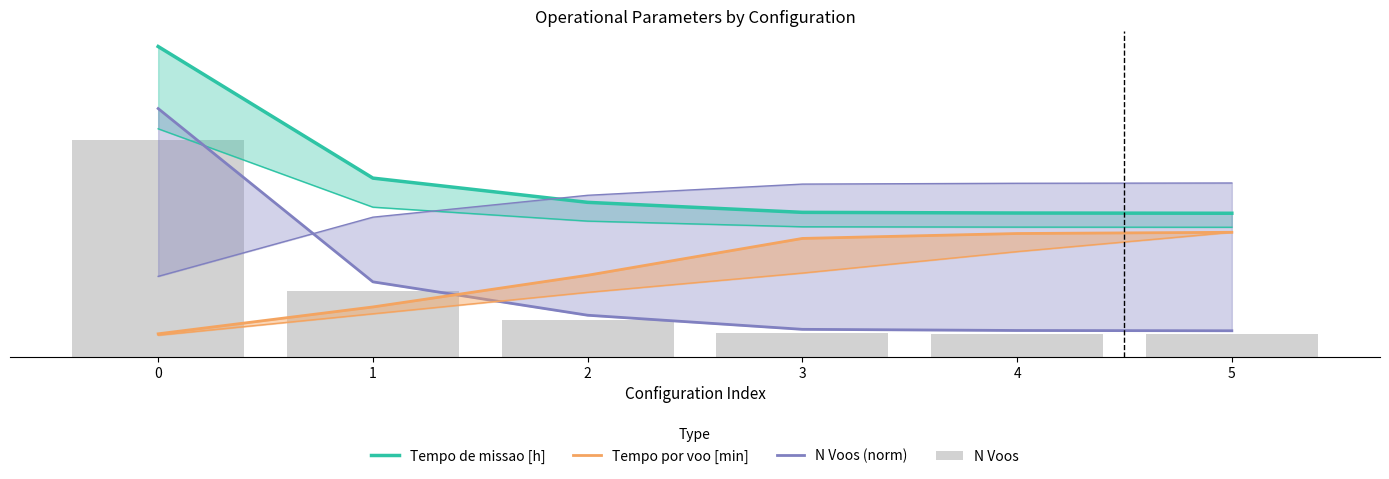

List the labels in order of Tempo por voo [min] value, largest first.

5, 4, 3, 2, 1, 0